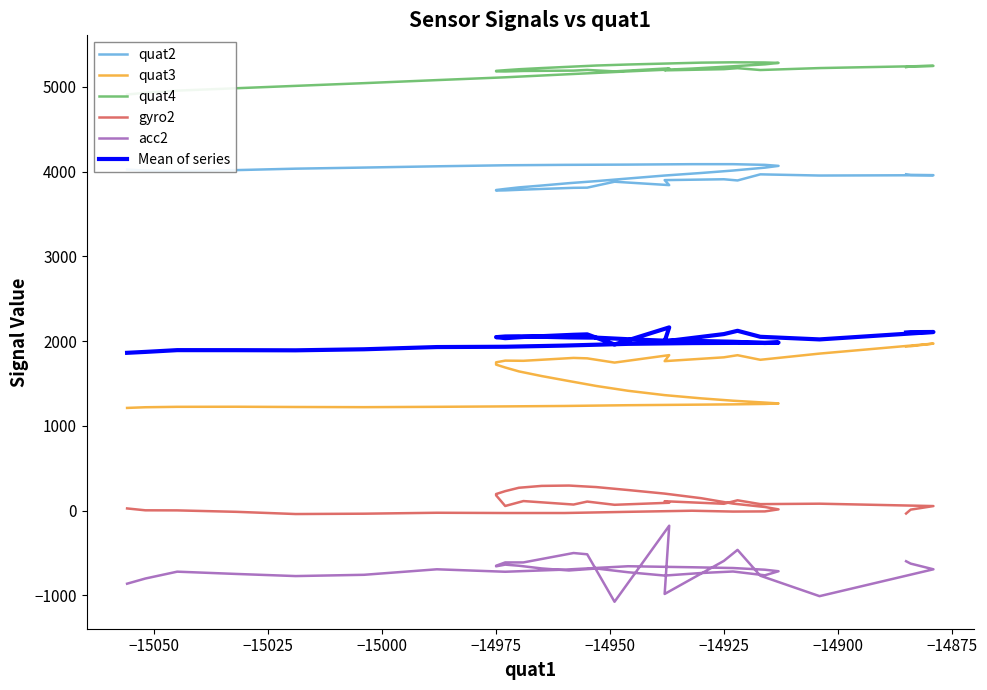

What is the average value of the quat2 series?

3945.7